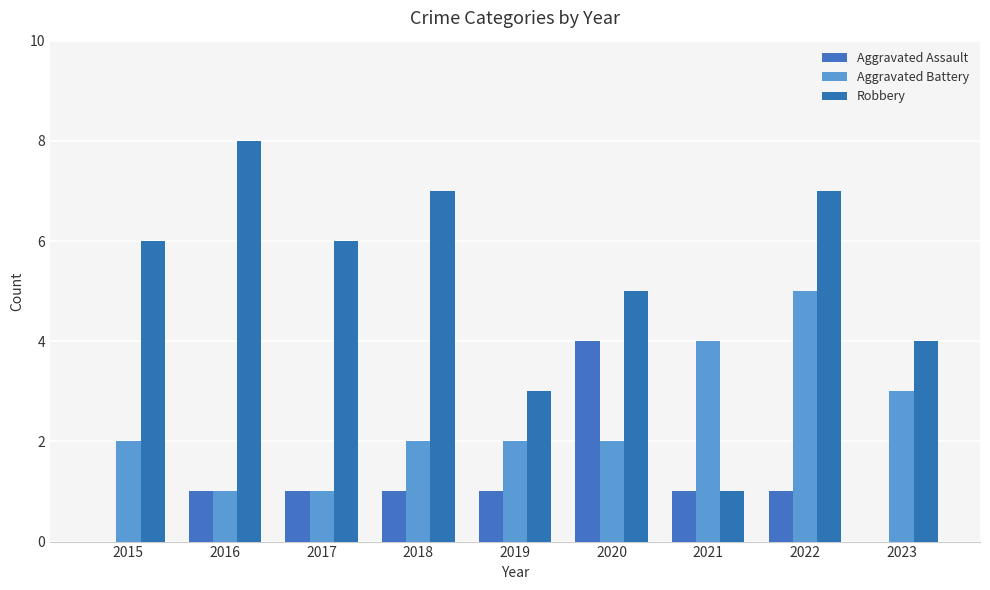

At which category is the sum across all series the highest?

2022